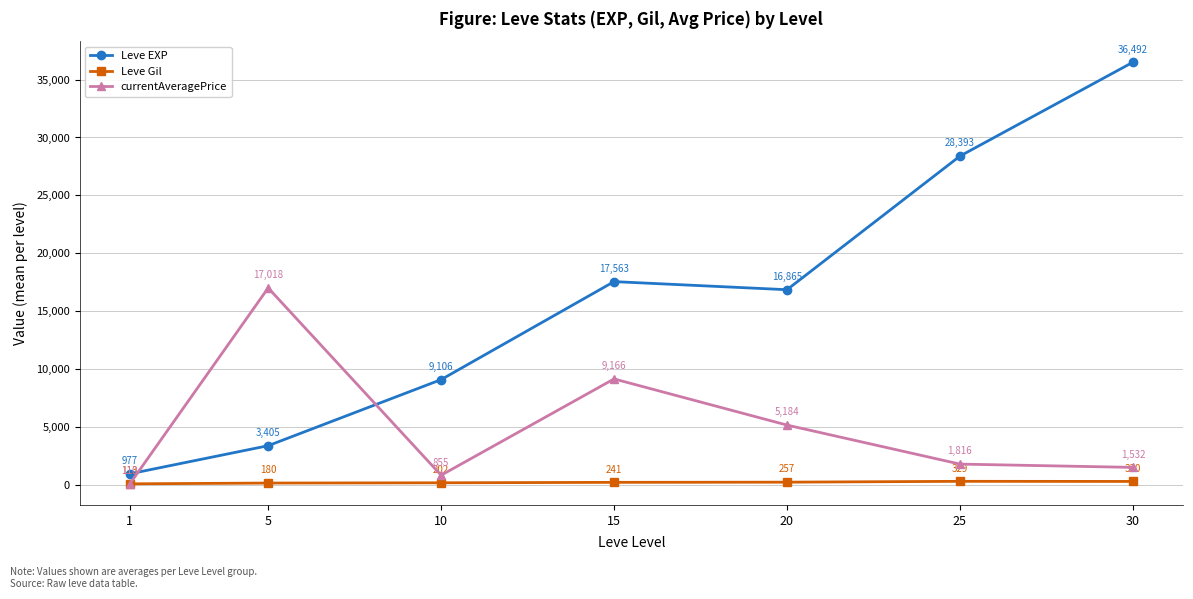

Where does the Leve EXP series first go above 16865?

15